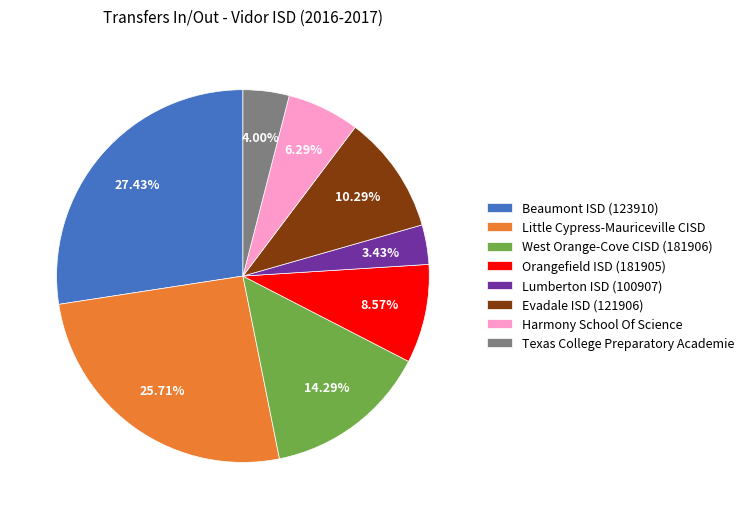

Rank the categories by value from lowest to highest.

Lumberton ISD (100907), Texas College Preparatory Academie, Harmony School Of Science, Orangefield ISD (181905), Evadale ISD (121906), West Orange-Cove CISD (181906), Little Cypress-Mauriceville CISD, Beaumont ISD (123910)